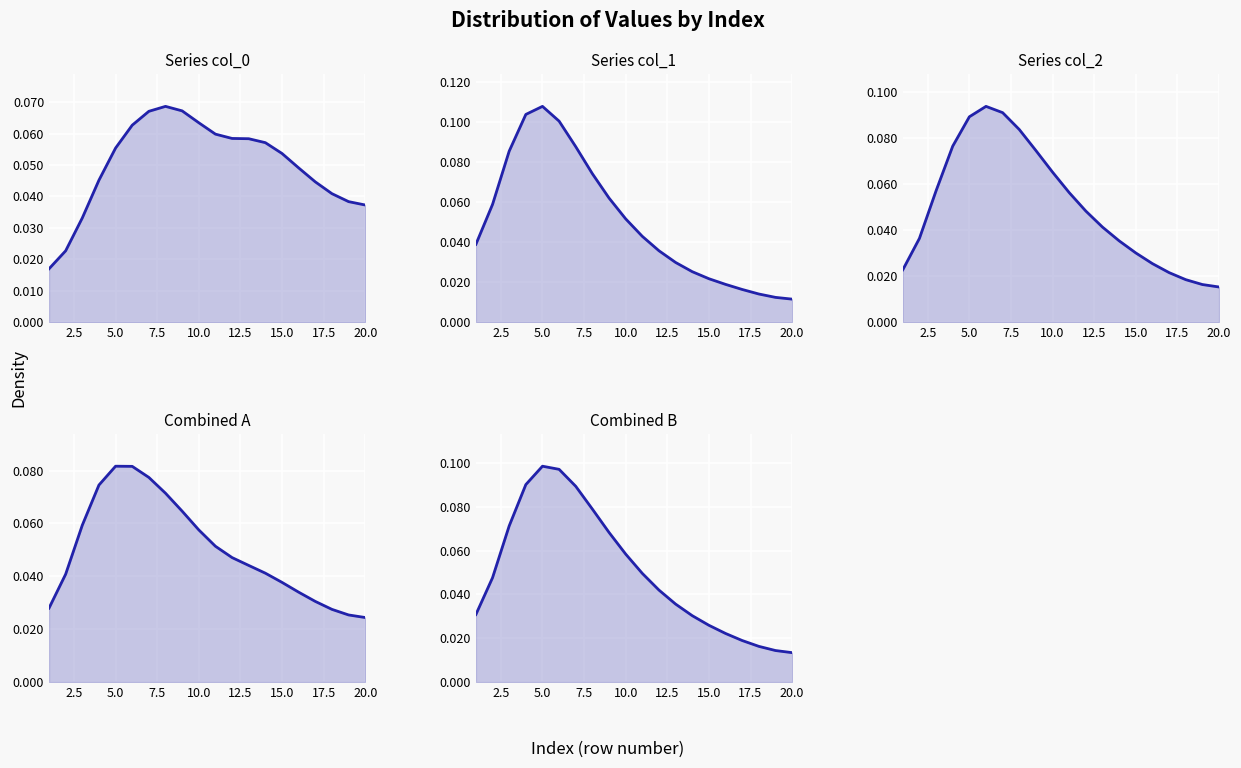

What is the difference between the second highest and second lowest values in the Series col_2 series?

0.1